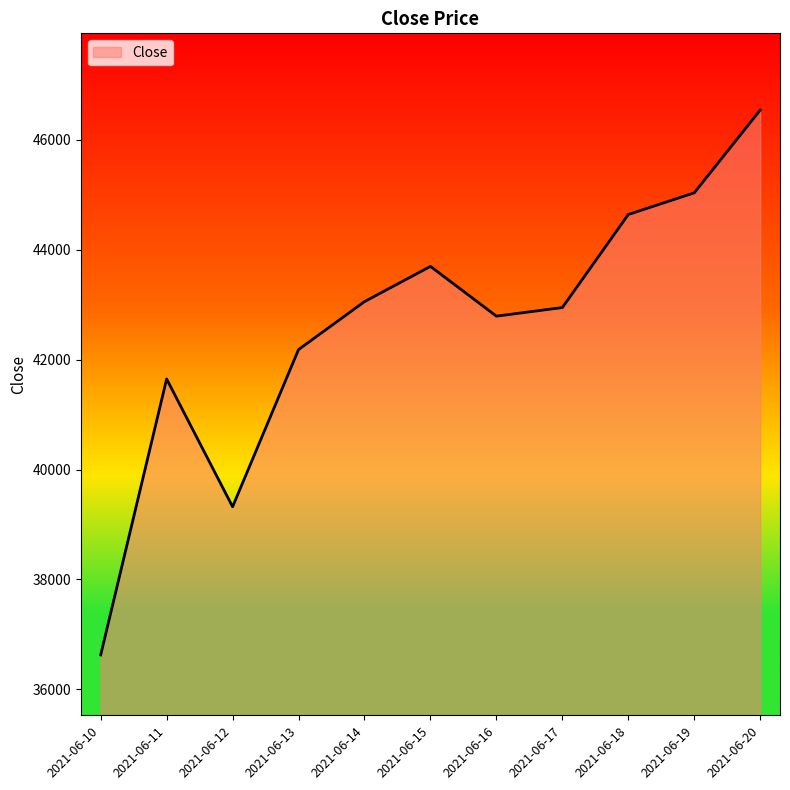

What is the difference between the values at 2021-06-13 and 2021-06-11?

535.6